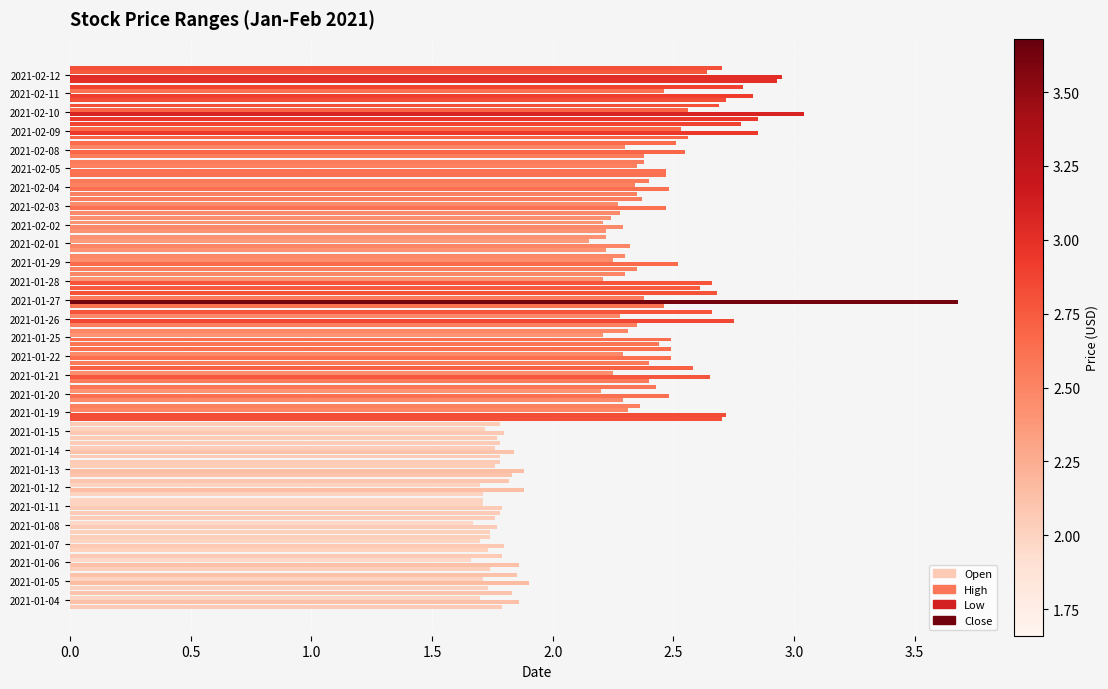

How many series are shown in this chart?

4